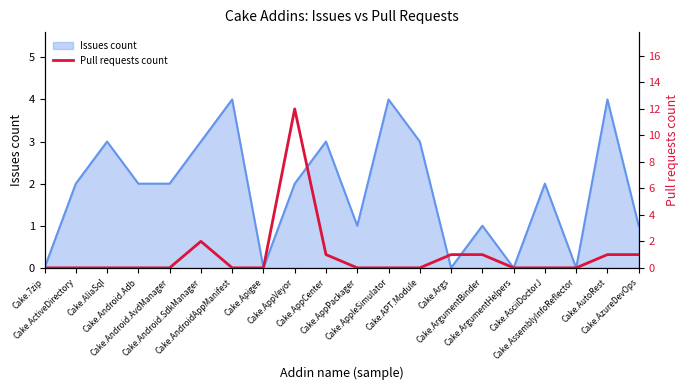

What is the maximum value for Issues count?

4